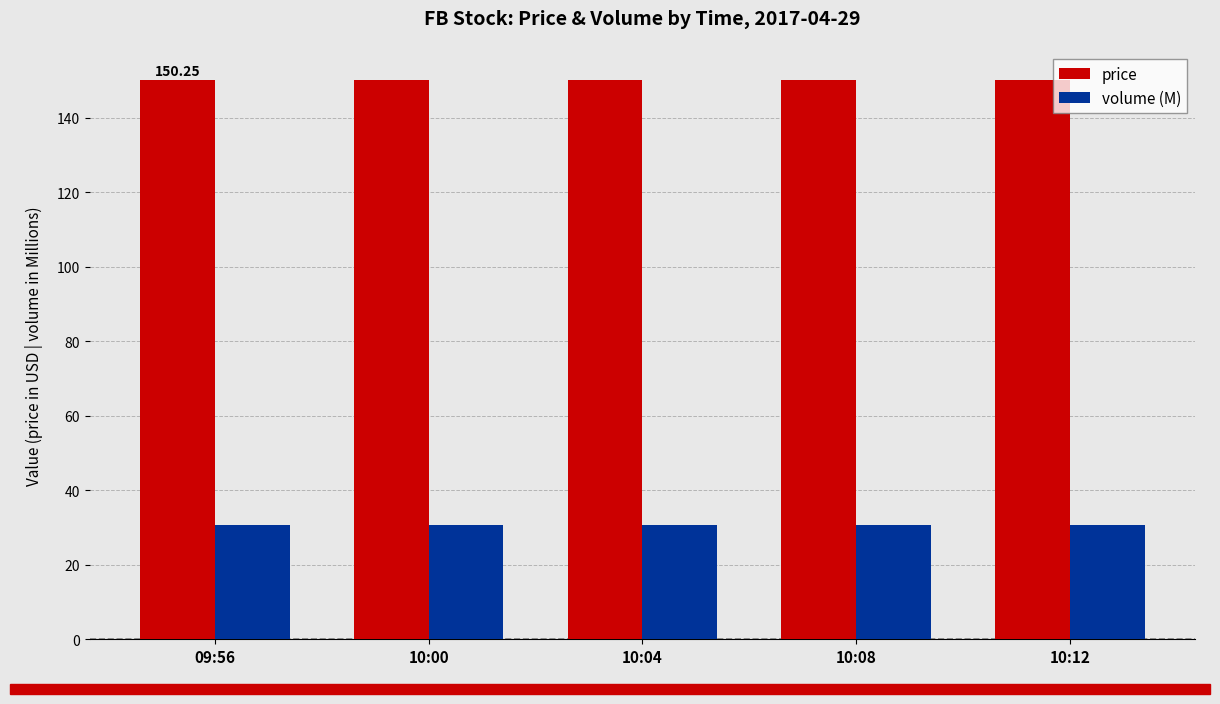

What is the sum of the volume (M) values at 10:04 and 09:56?

61.3